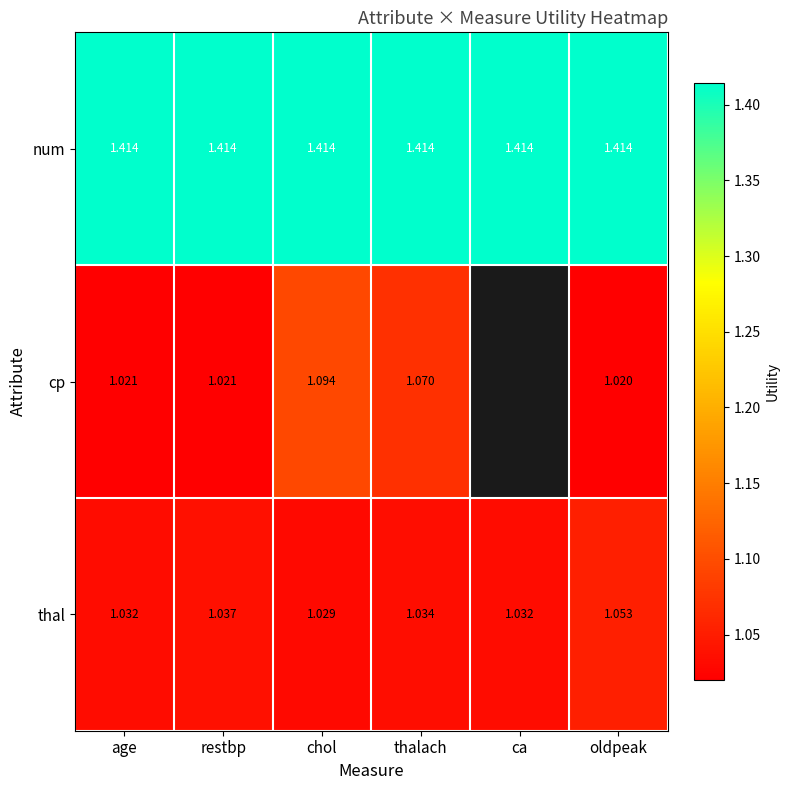

Where is thal nearest to the value 1?

chol